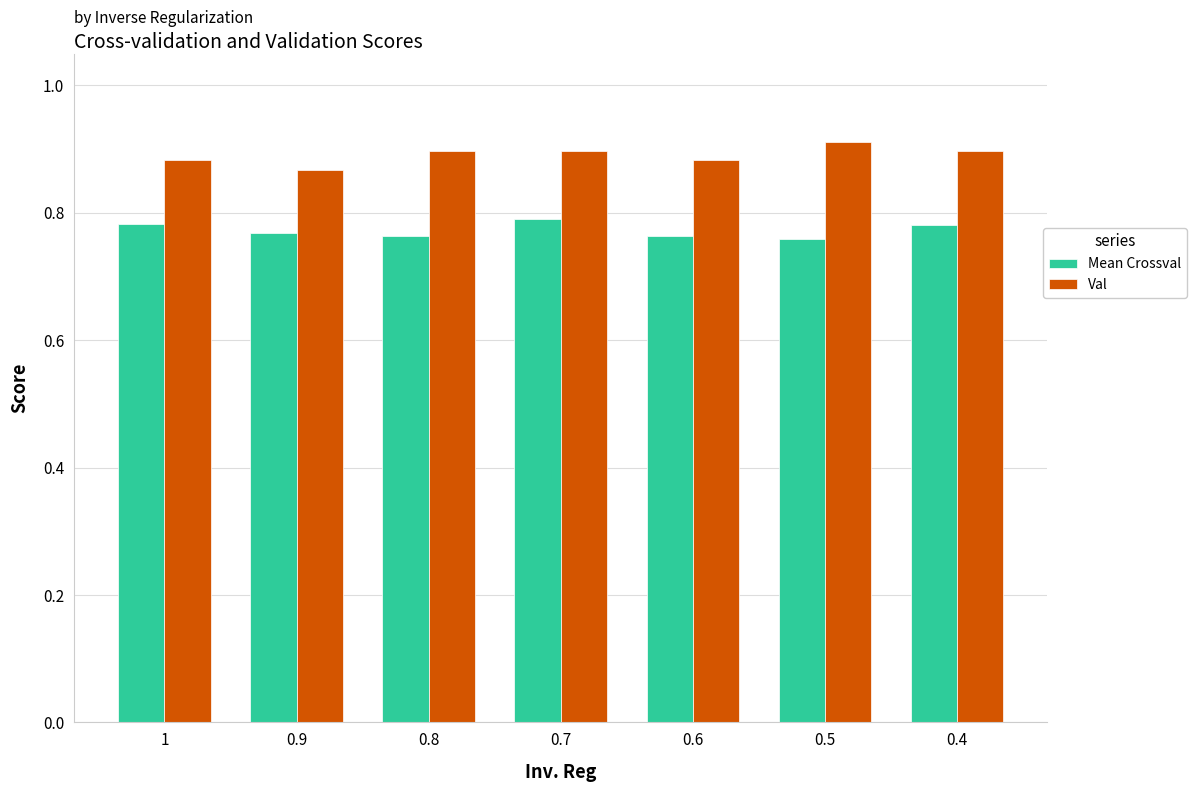

Which category has the highest value across all series?

0.5